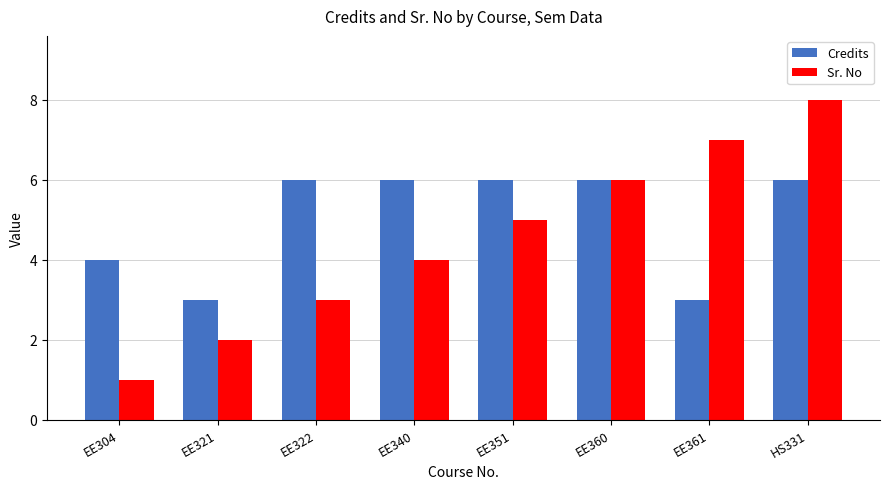

Reading left to right, extract all data points from this chart.

Credits: 4	3	6	6	6	6	3	6
Sr. No: 1	2	3	4	5	6	7	8